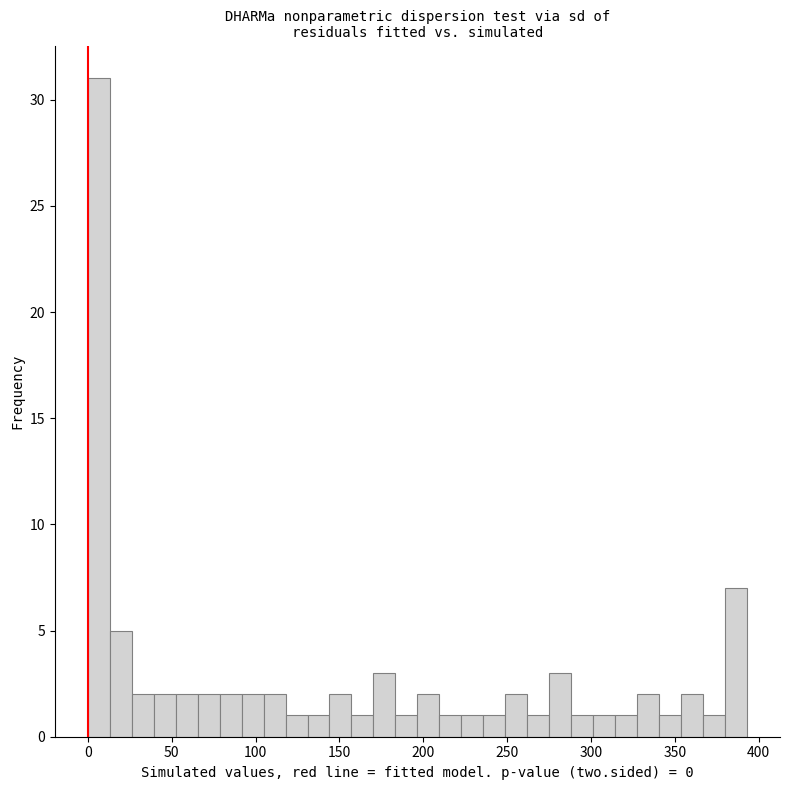

Read against the x-axis, roughly where is the centre of the tallest bar?

5